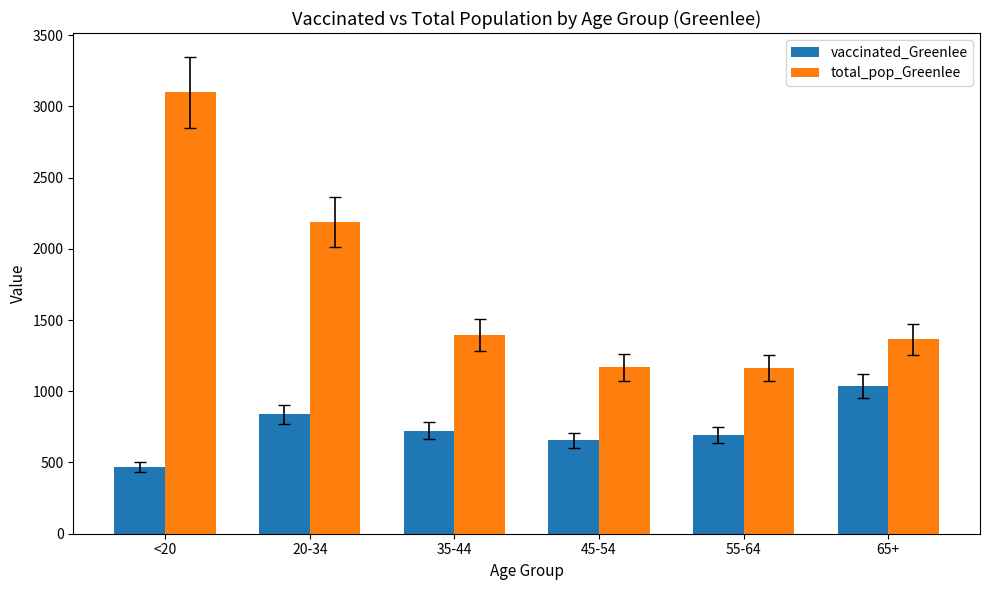

What is the difference between the vaccinated_Greenlee values at 35-44 and 55-64?

29